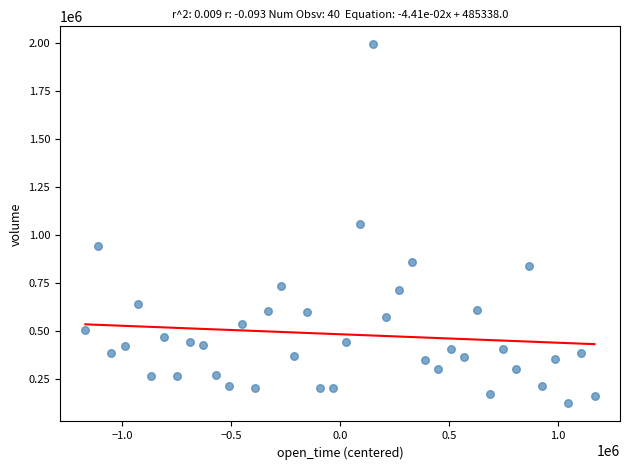

What is the range of X values (max minus min)?

2340000